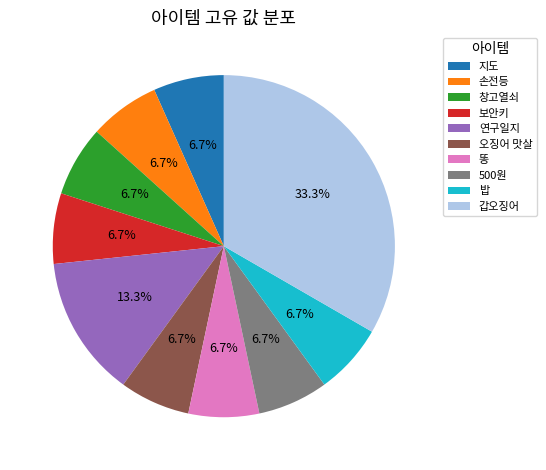

Which slice is the largest?

갑오징어